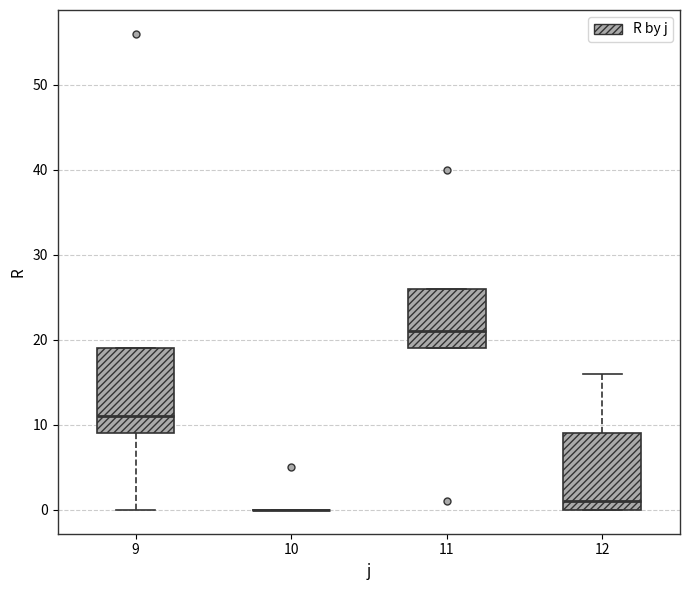

Reading left to right, transcribe this box plot: for each box, give where its median line is, the range the box spans, and where its two whiskers end, as read against the y-axis. The values are not printed on the chart, so give them approximately, as read against the axis.

9: median 11, box 9 to 19, whiskers 0 to 19
10: box collapsed to a line at 0, whiskers 0 to 0
11: median 21, box 19 to 26, whiskers 19 to 26
12: median 1, box 0 to 9, whiskers 0 to 16